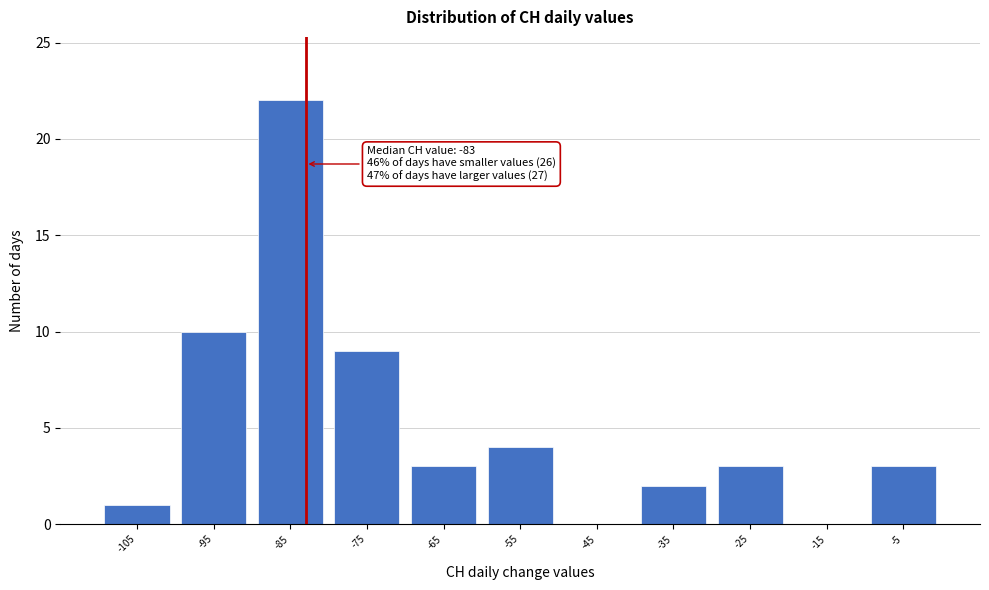

Which range on the x-axis has the tallest bar?

-90 to -80